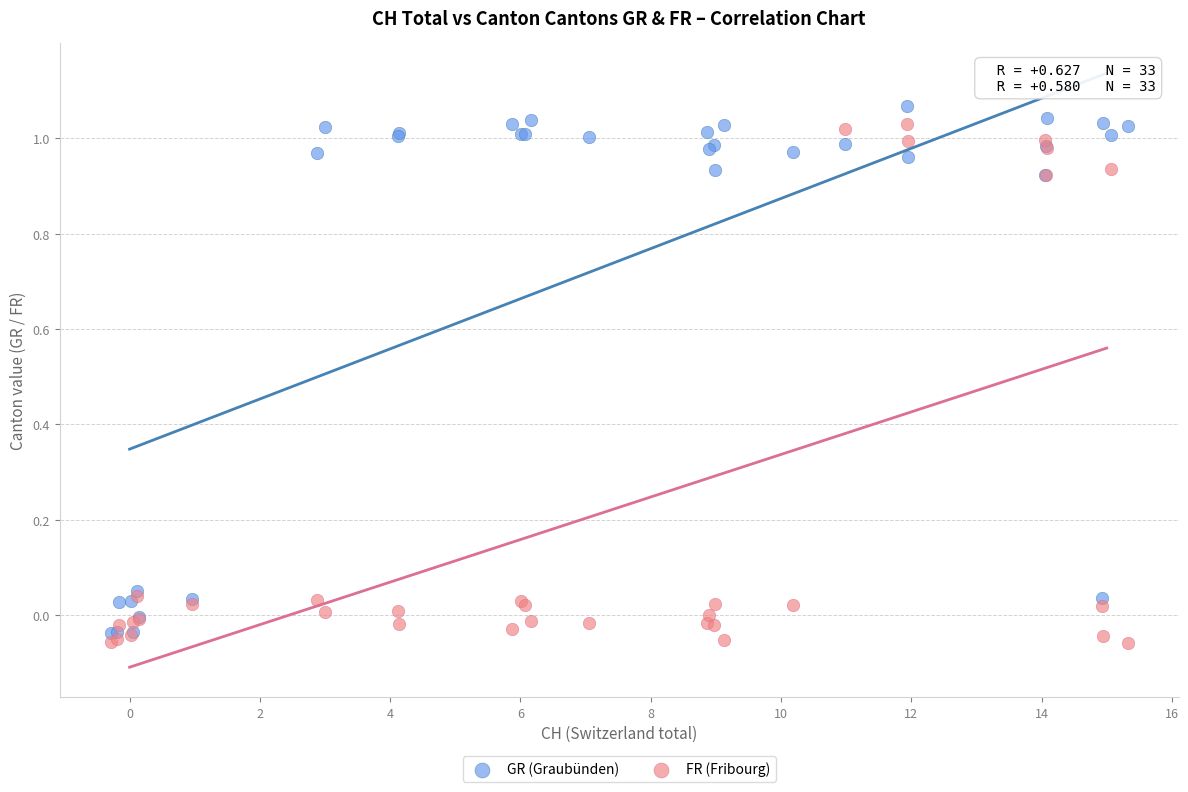

What are all the series names shown in the legend?

GR (Graubünden), FR (Fribourg)